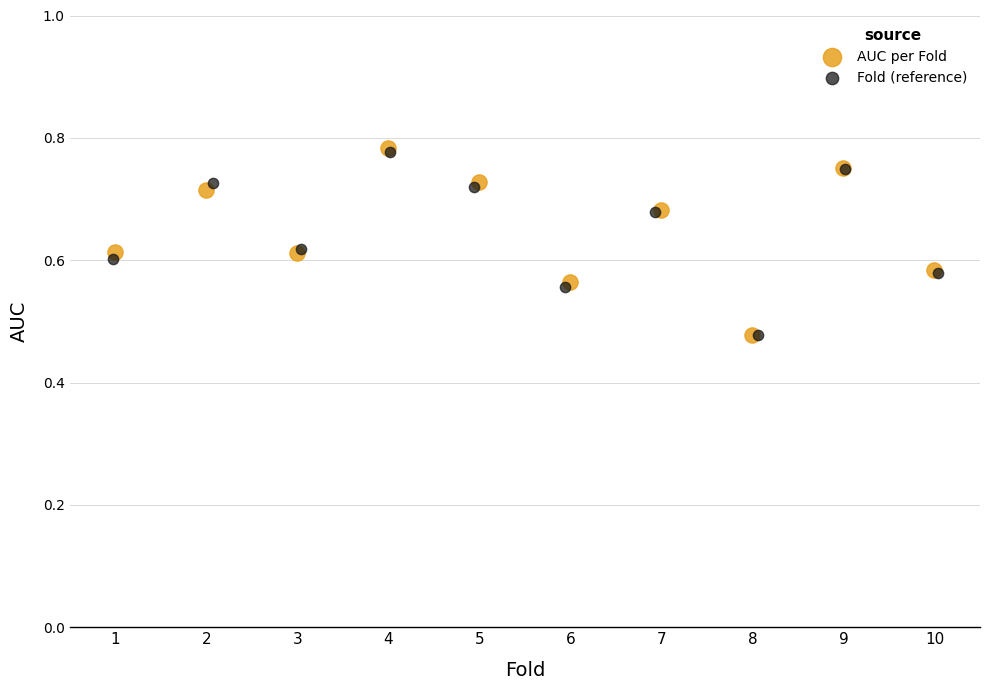

Which series has the widest spread of Y values?

AUC per Fold